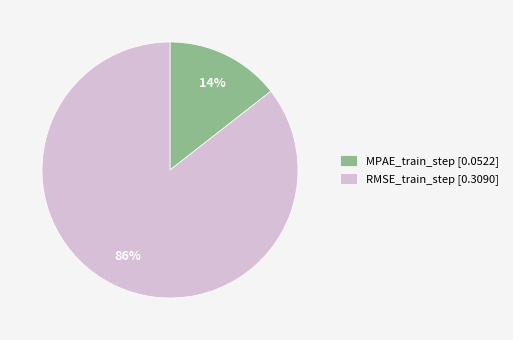

To the nearest percent, what is the combined percentage of MPAE_train_step [0.0522] and RMSE_train_step [0.3090]?

100%